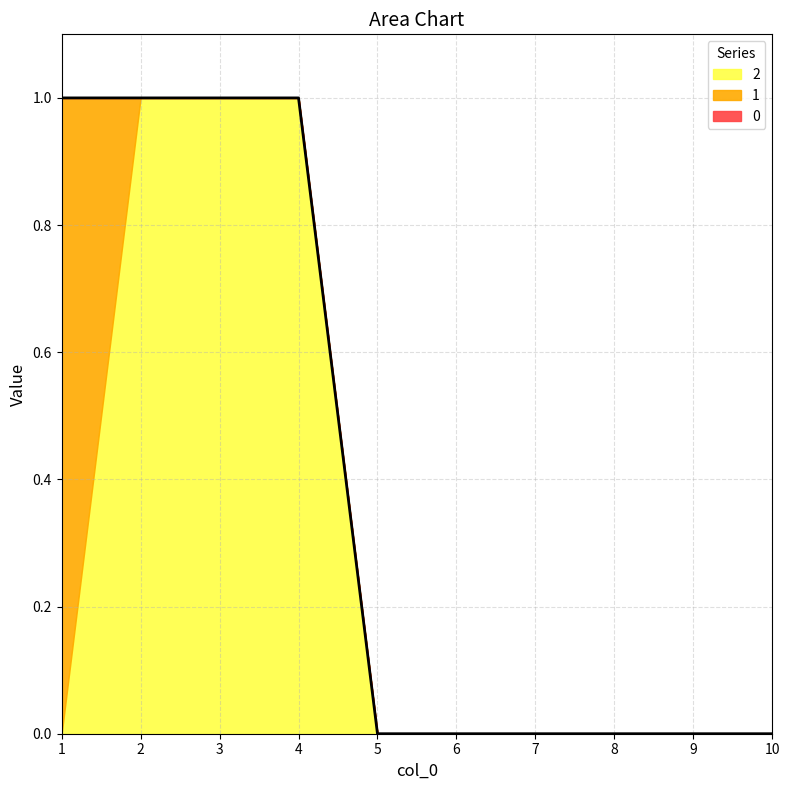

Which category has the highest value across all series?

1